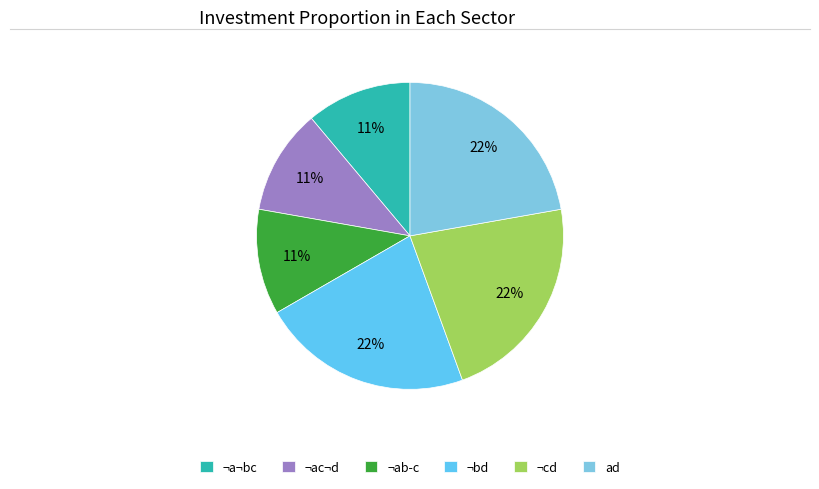

Does any single category account for the majority?

No